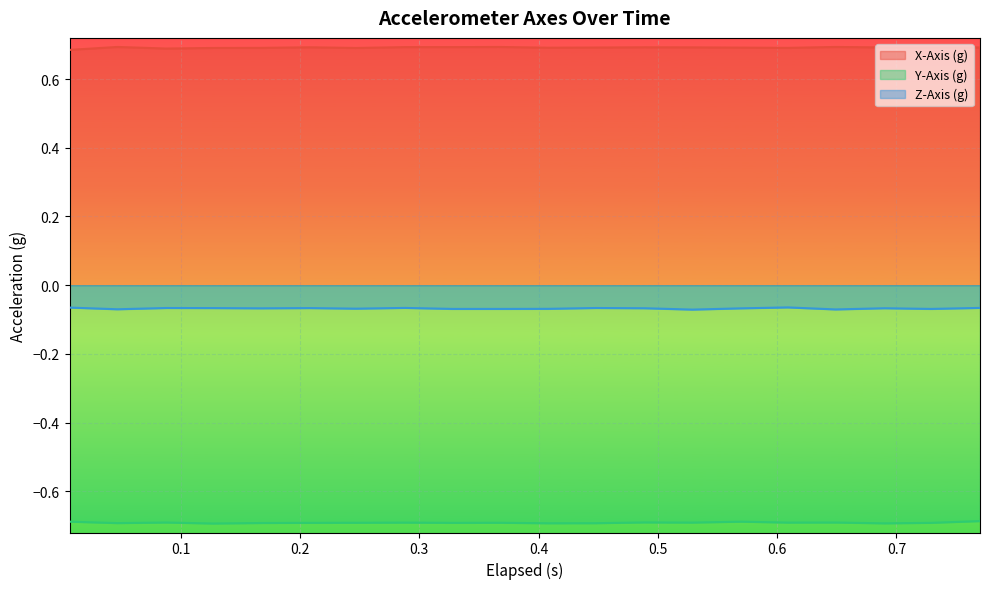

In Z-Axis (g), how many points are higher than both neighbors (excluding endpoints)?

6